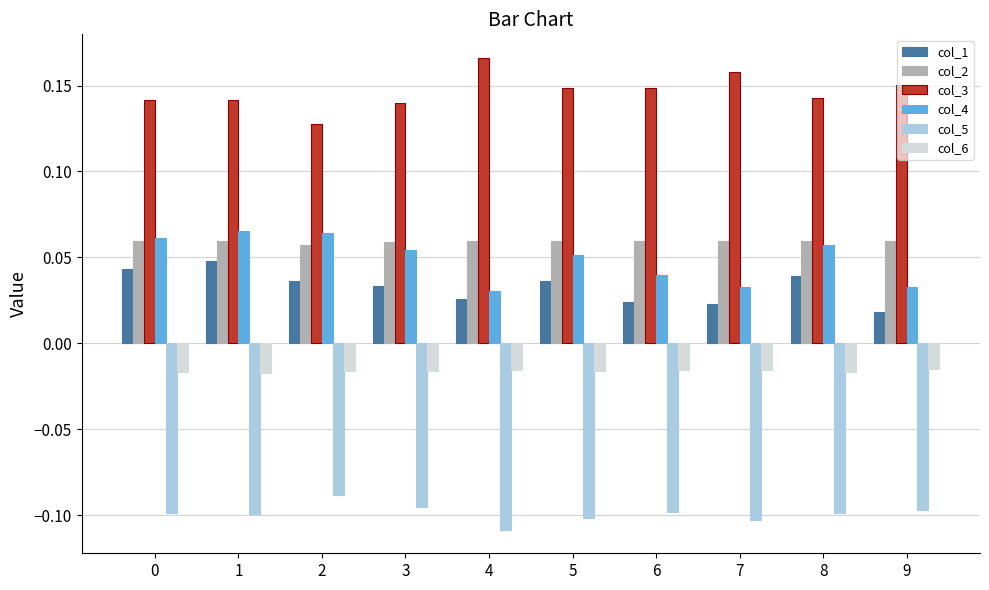

How many bars are there in each group?

6